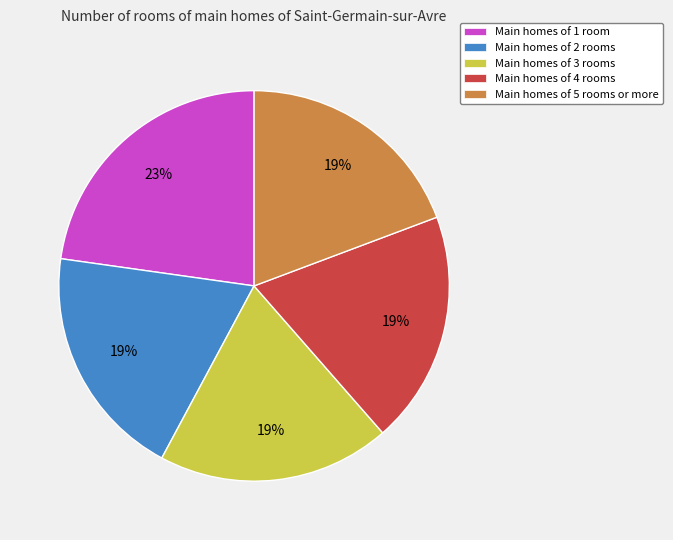

Does any single category account for the majority?

No